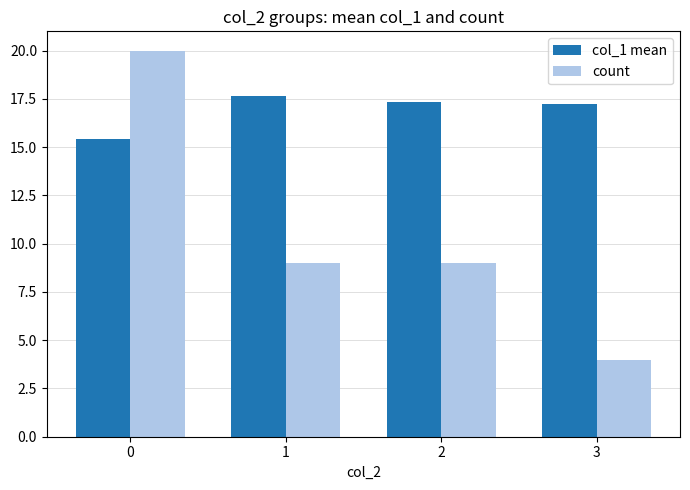

How many col_1 mean values are between 17 and 18?

3